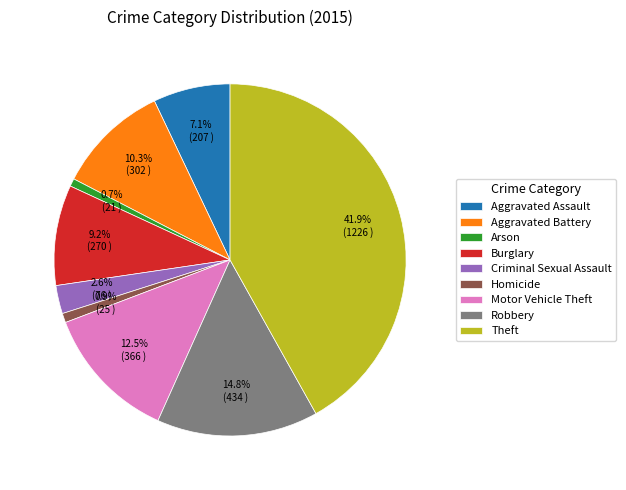

Is it true that Motor Vehicle Theft is 19% of the pie?

False